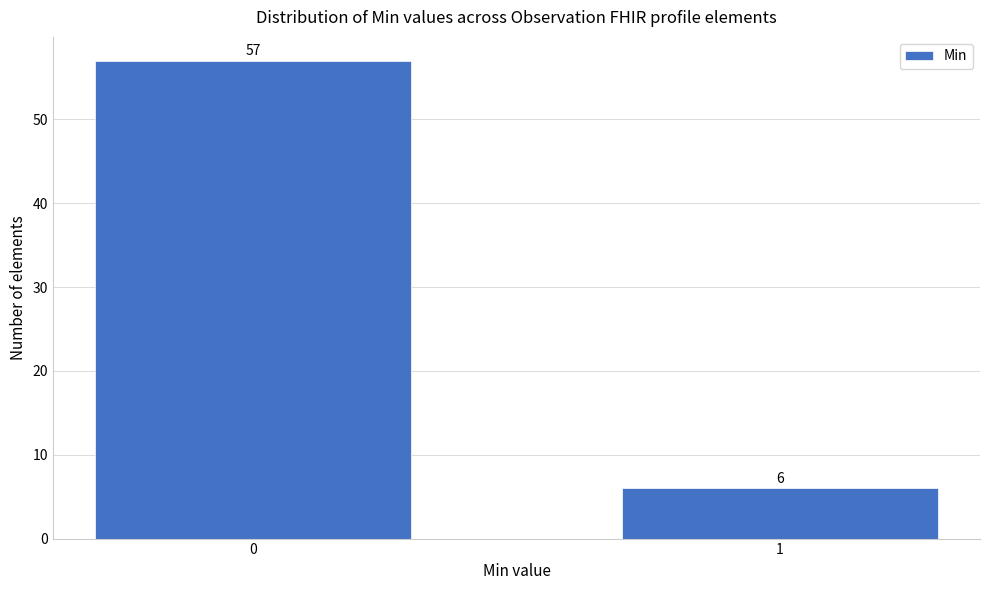

Reading left to right, what are all the values shown in this chart?

57	6